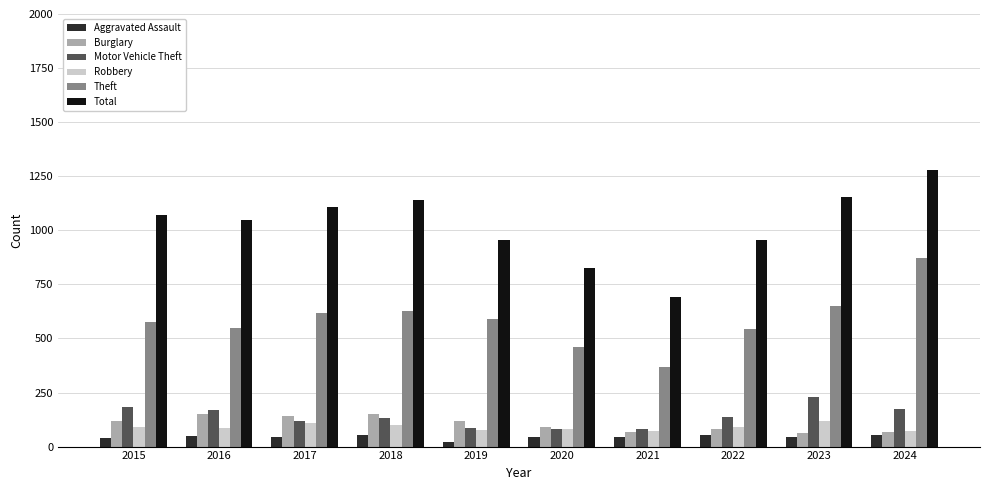

What is the maximum value shown in the chart?

1281